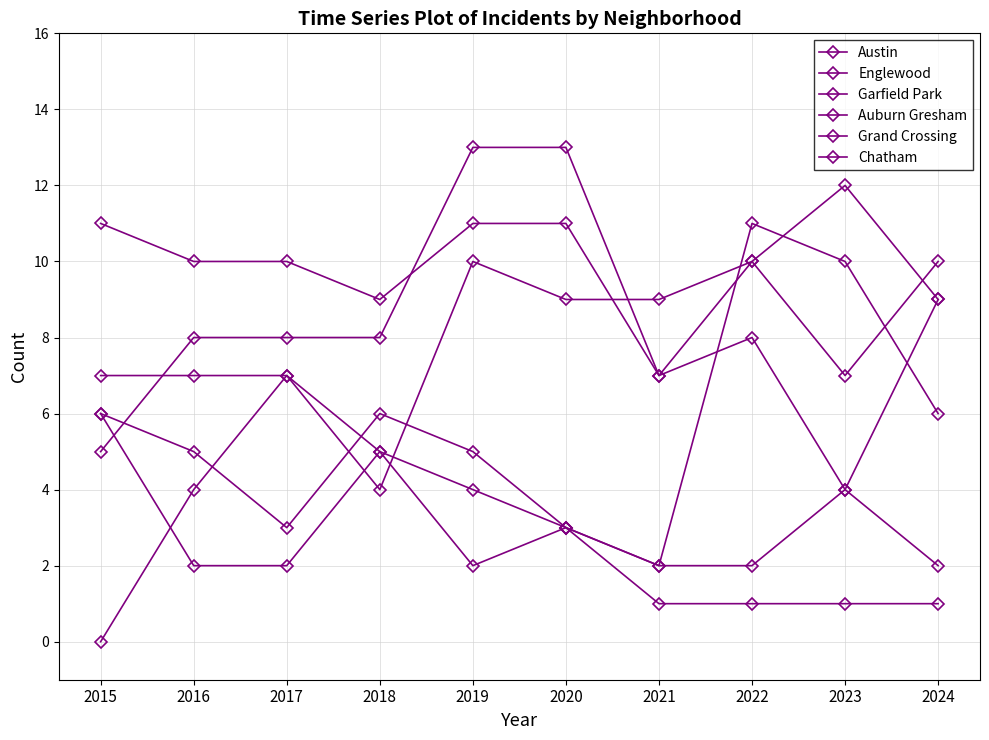

How many categories are shown in the chart?

10